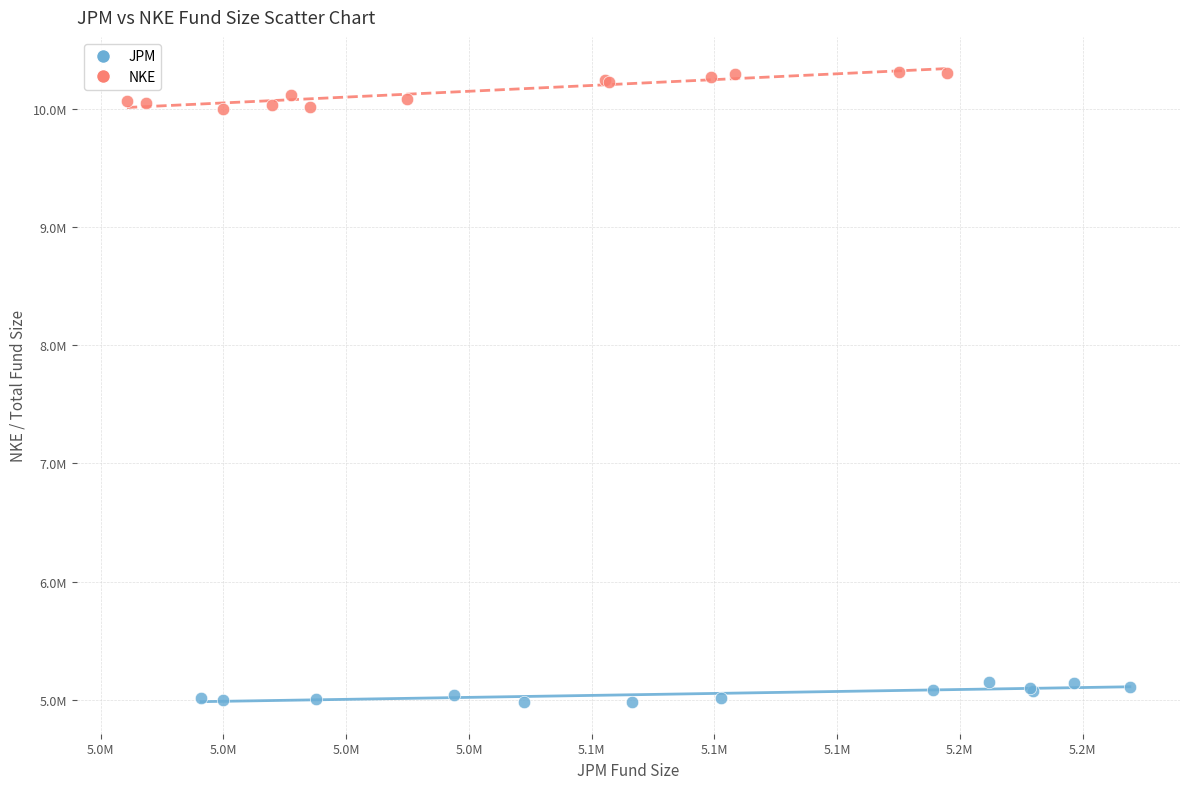

Which series contains the highest Y value?

NKE